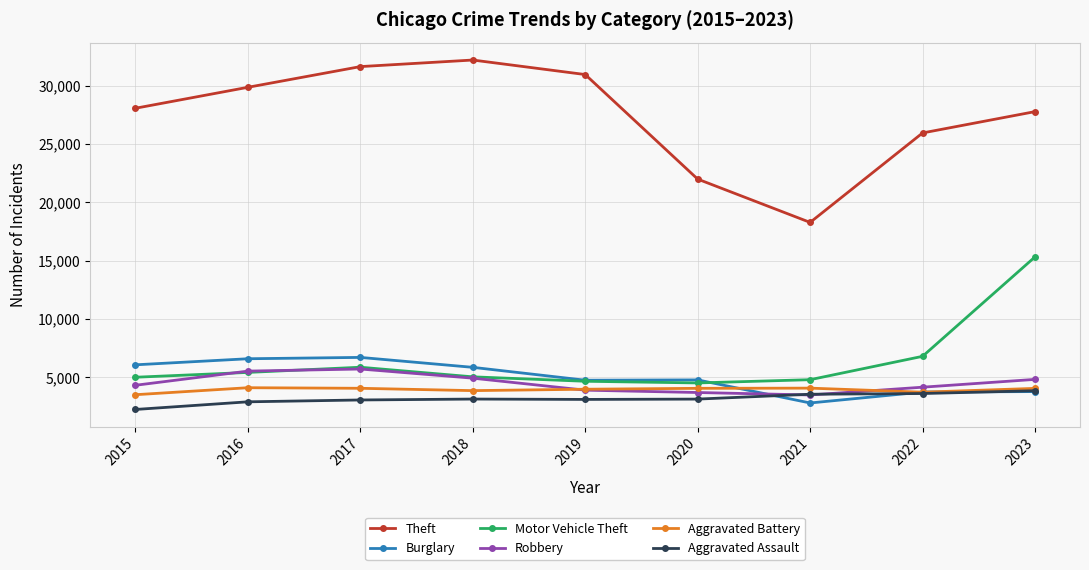

How many interior local peaks does the Motor Vehicle Theft series have?

1